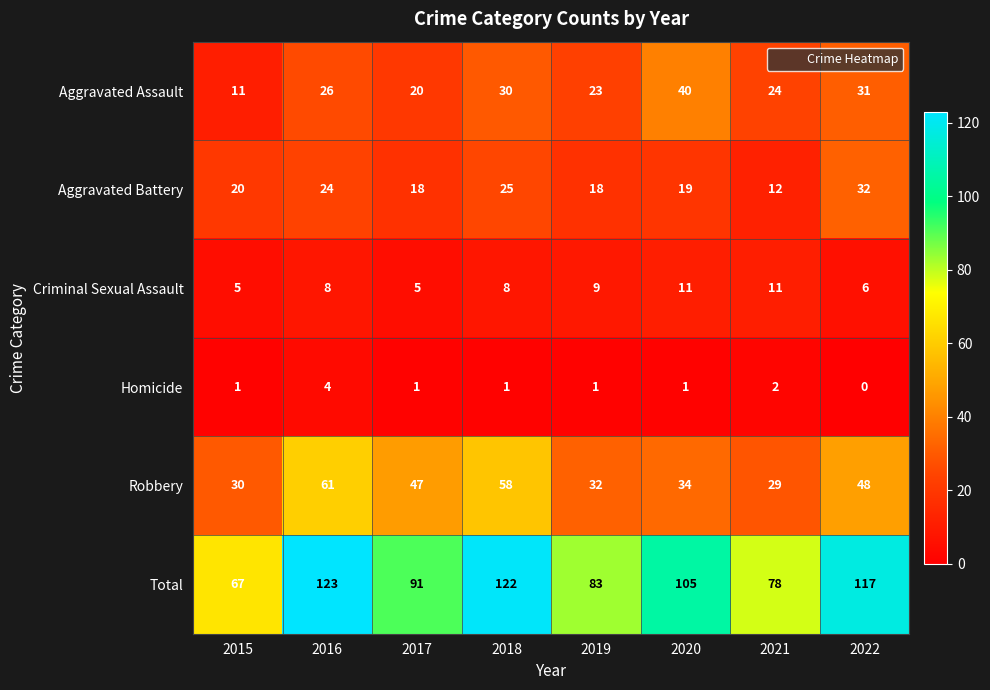

At 2016, list the series in order from smallest to largest.

Homicide, Criminal Sexual Assault, Aggravated Battery, Aggravated Assault, Robbery, Total